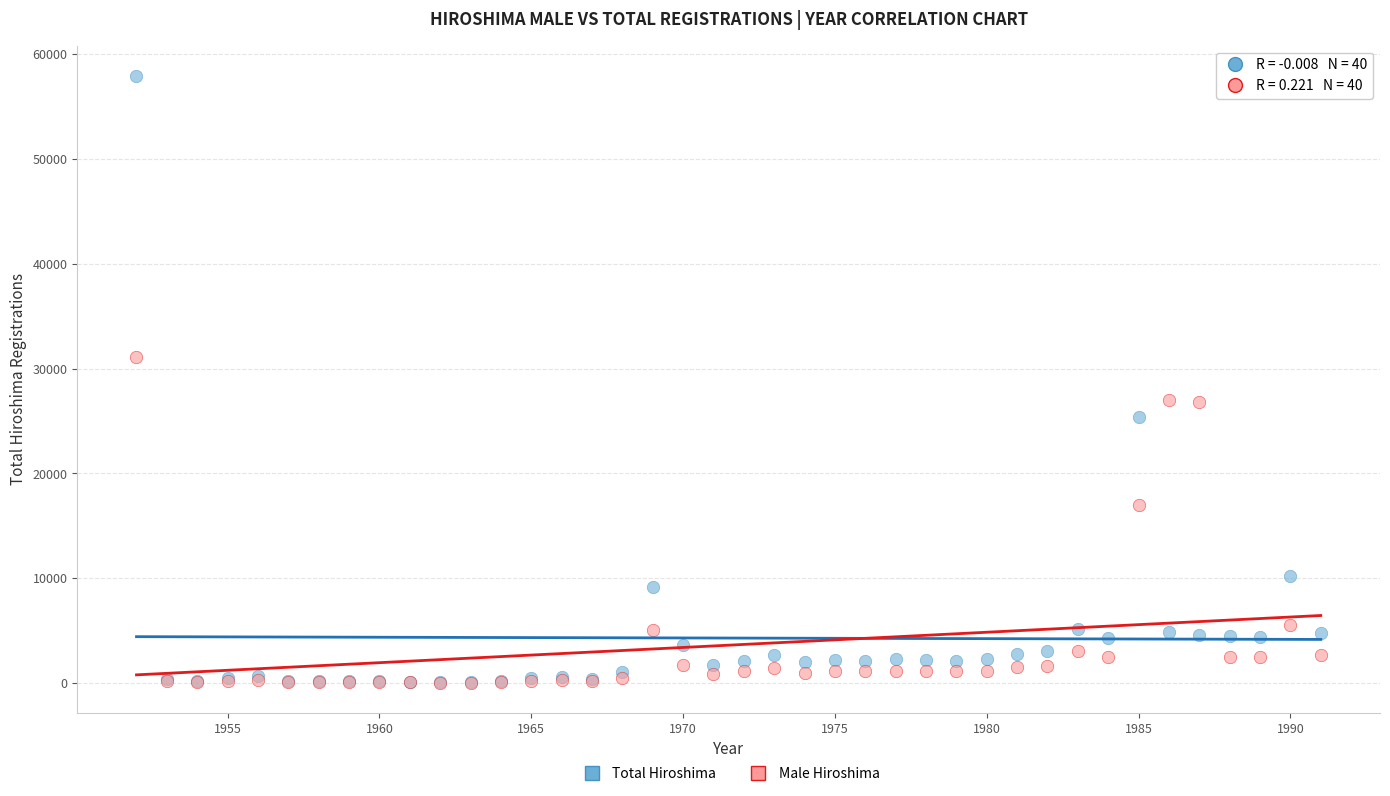

What are all the series names shown in the legend?

Total Hiroshima, Male Hiroshima